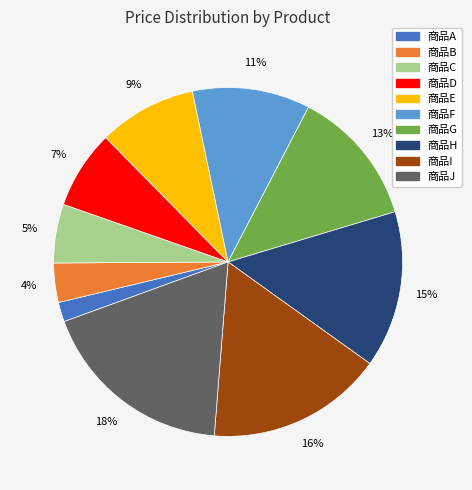

Which category has the smallest portion of the pie?

商品A